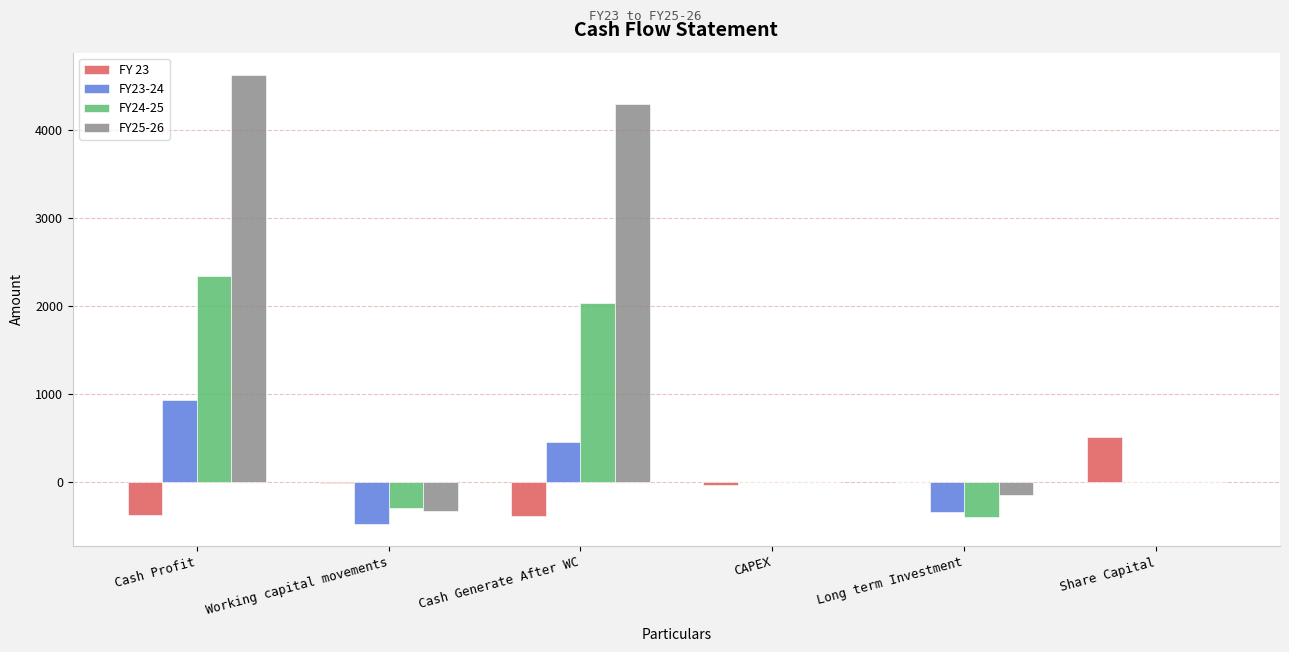

Which series has the largest total across all categories?

FY25-26